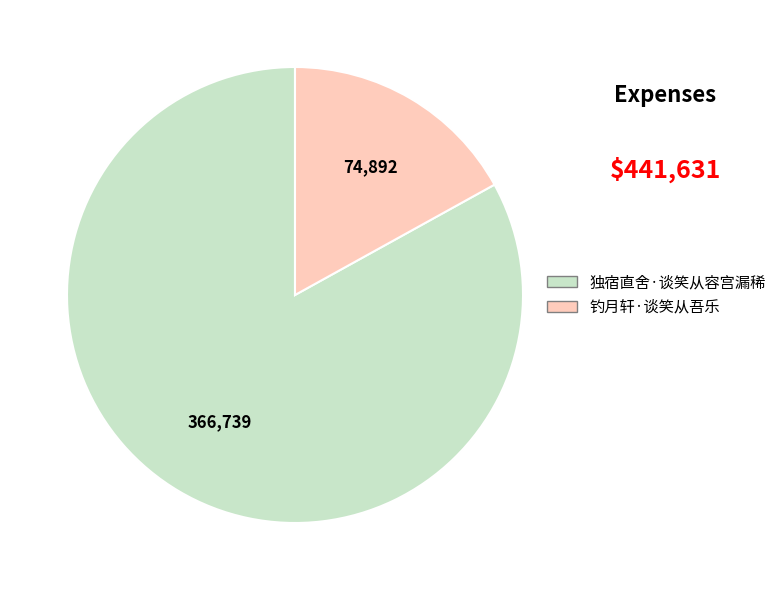

Rank the categories by value from lowest to highest.

钓月轩·谈笑从吾乐, 独宿直舍·谈笑从容宫漏稀